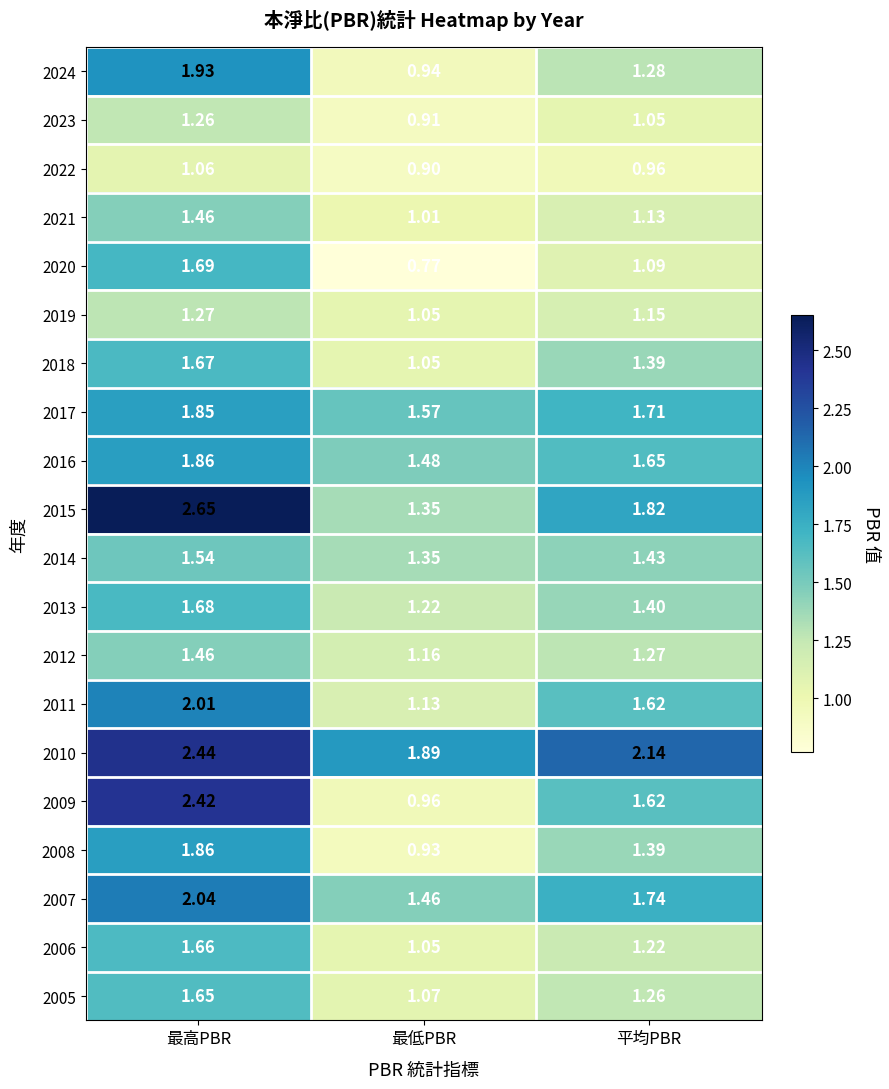

List the labels in order of 2022 value, smallest first.

最低PBR, 平均PBR, 最高PBR